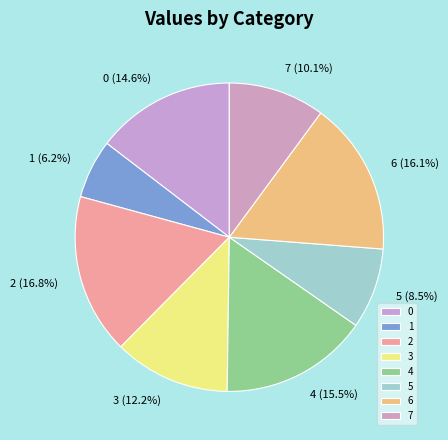

Which slice is the smallest?

1